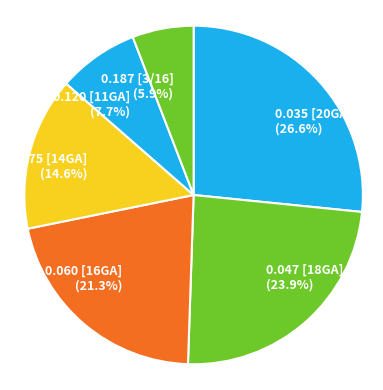

What is the smallest slice in the pie chart?

0.187 [3/16]